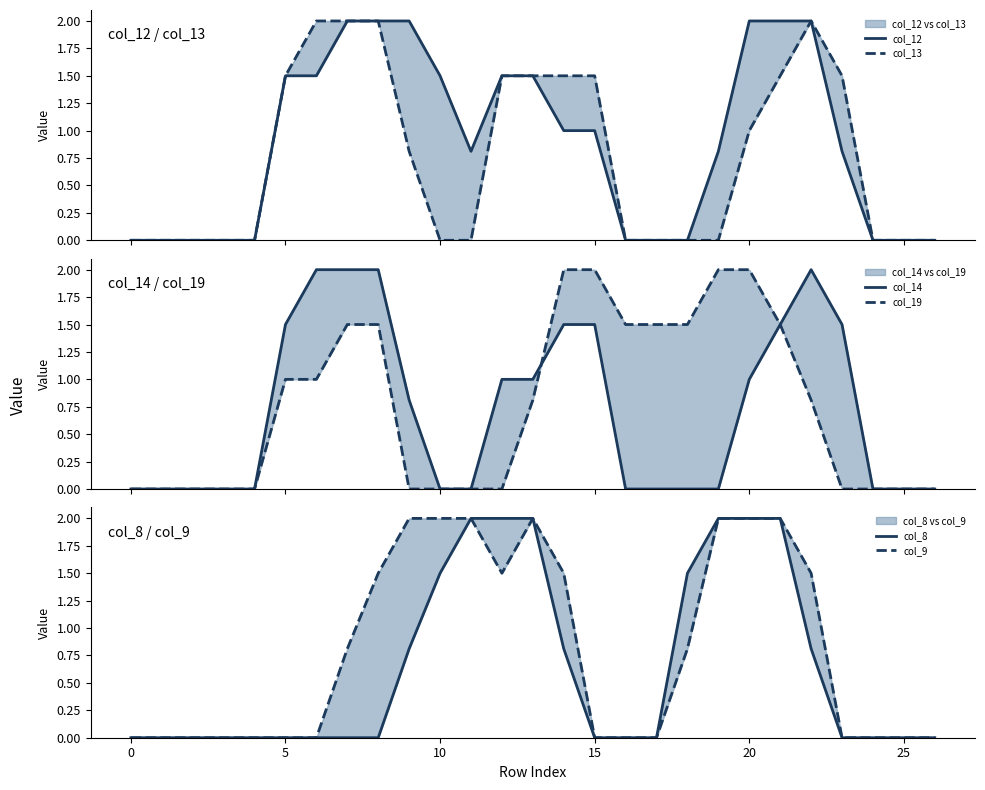

Which series has the widest spread of values?

col_12